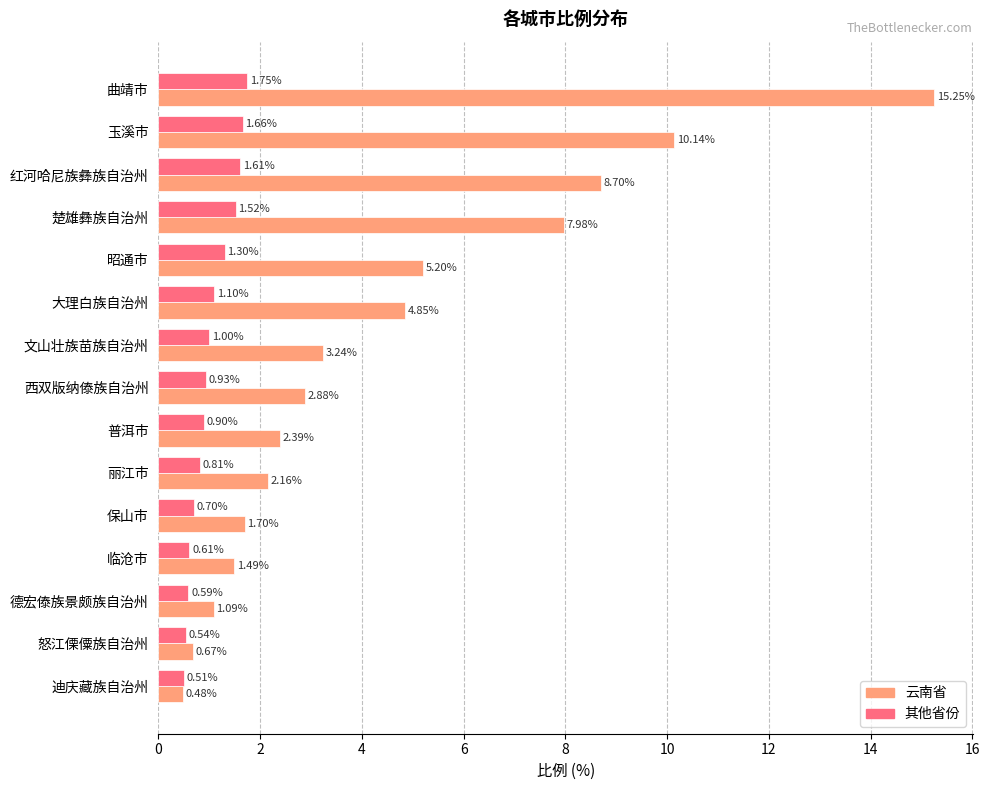

Which series has the widest spread of values?

云南省